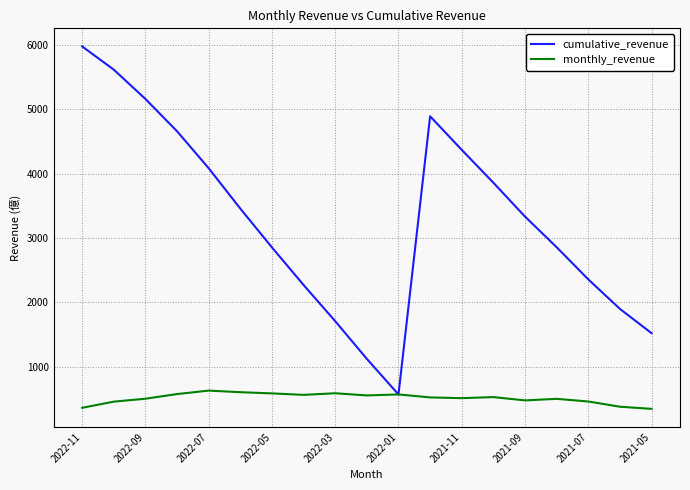

Which series has the largest total across all categories?

cumulative_revenue